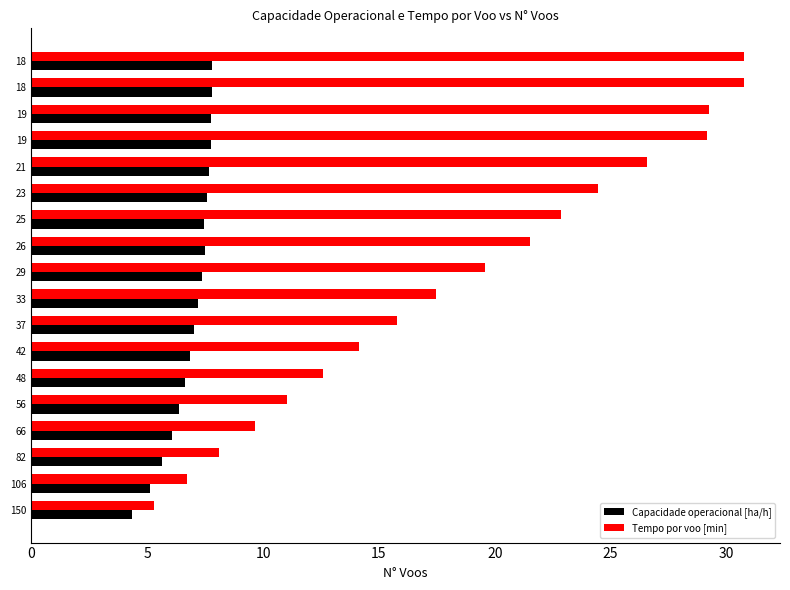

What are all the series names shown in the legend?

Capacidade operacional [ha/h], Tempo por voo [min]